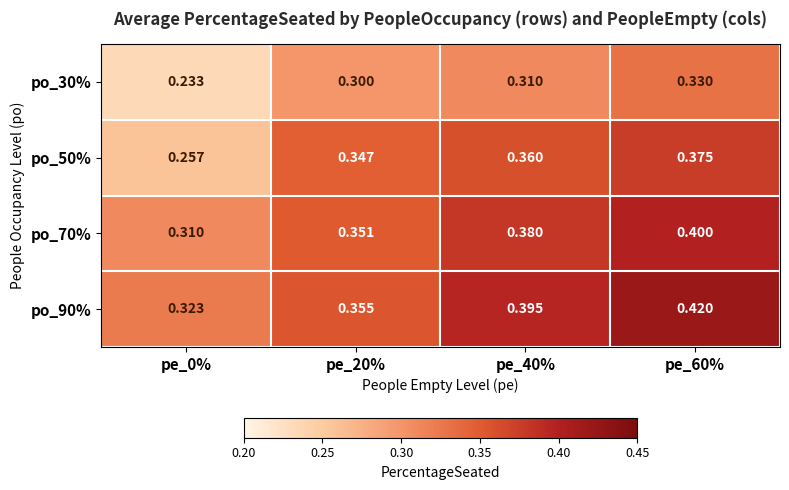

Is the value of po_70% at pe_60% greater than the value of po_30% at pe_0%?

Yes